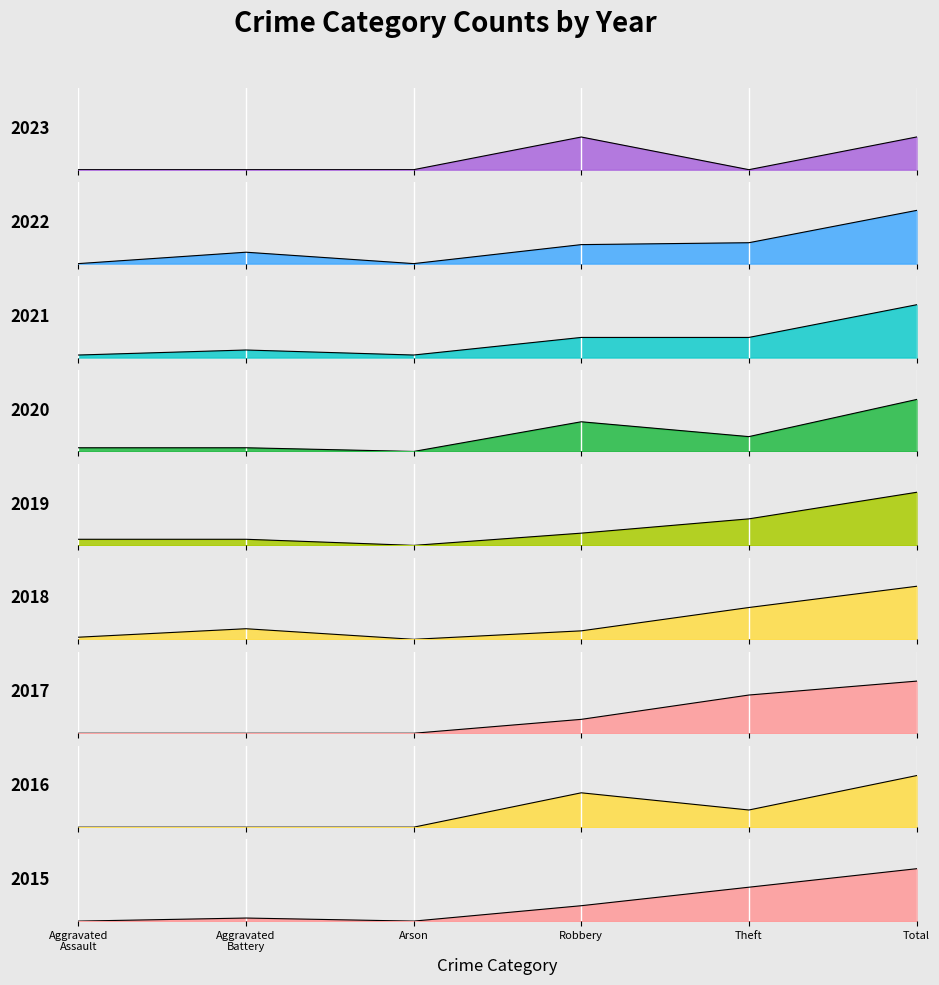

Which series has the largest total across all categories?

2018